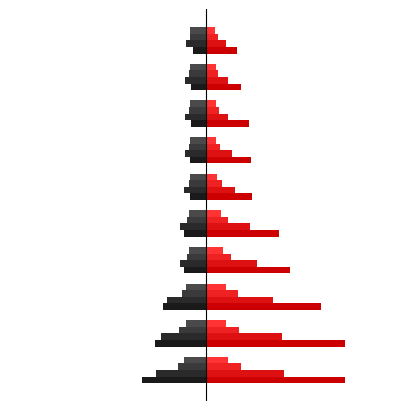

Does the chart contain any negative values?

Yes